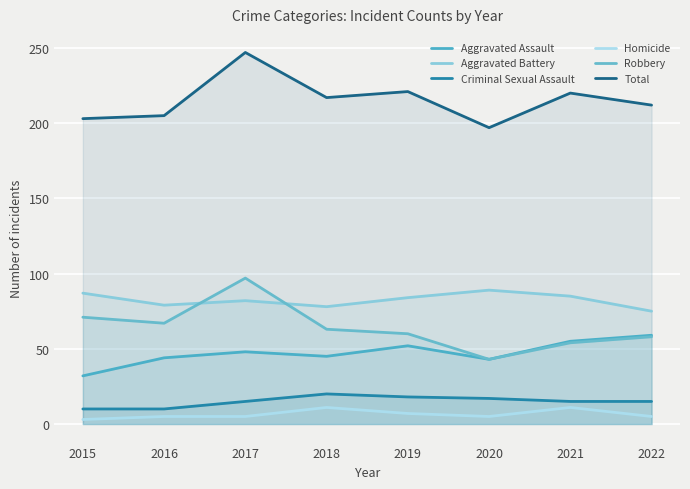

What is the average value of the Criminal Sexual Assault series?

15